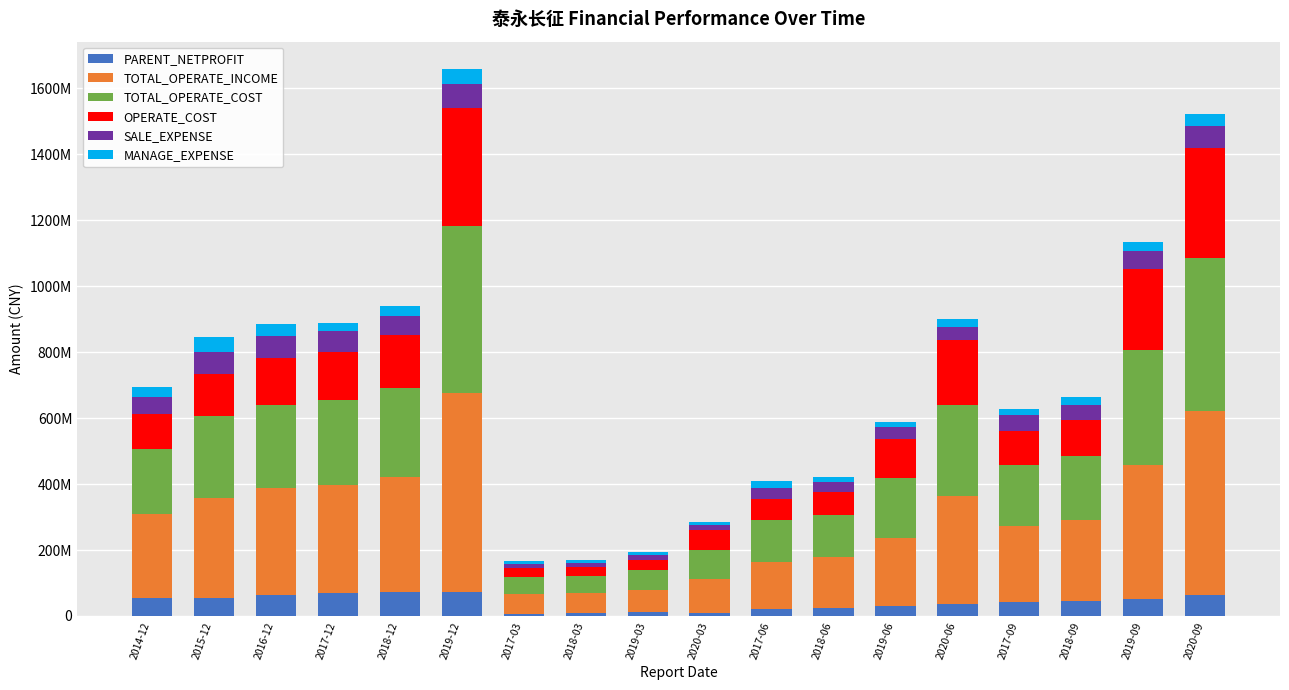

What is the total value across all series at 2019-09?

1135069019.7